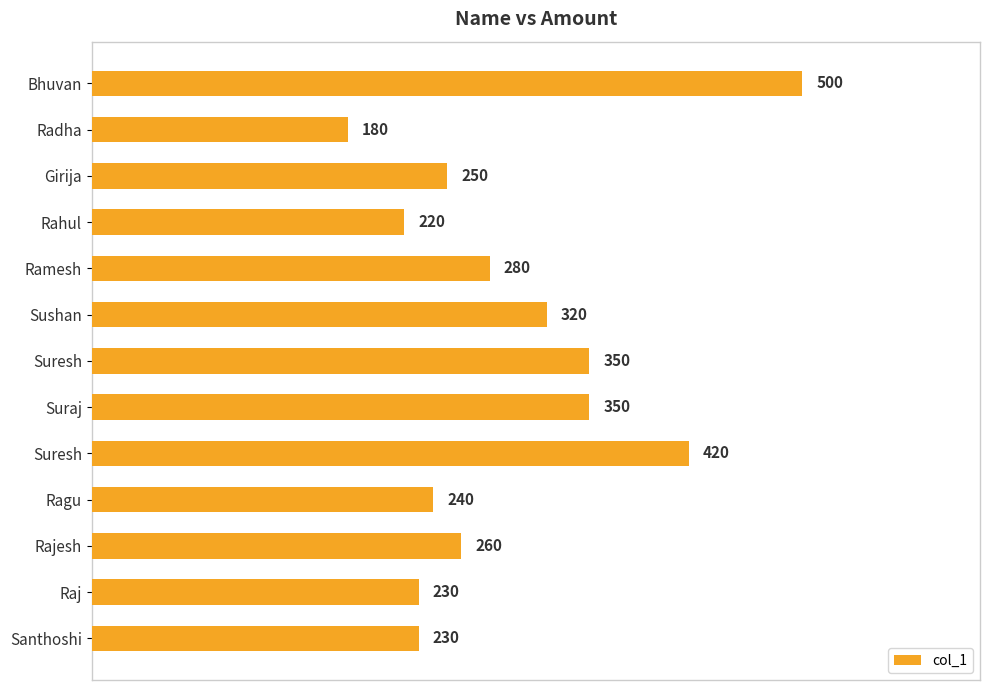

What is the sum of all values?

3830